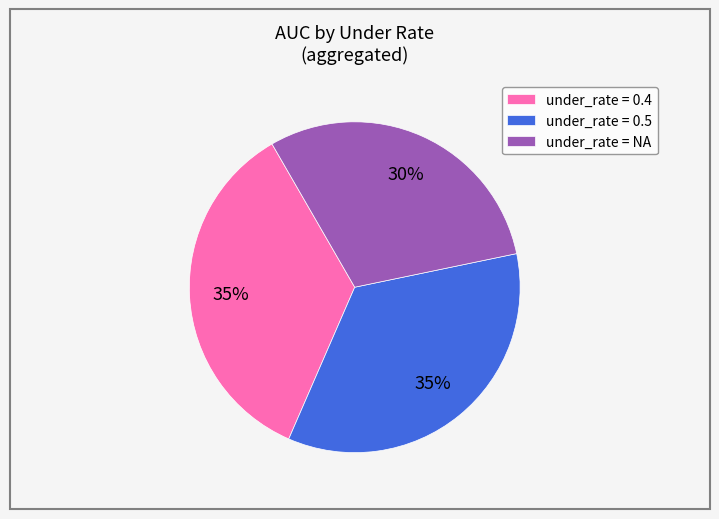

Count the number of slices in the pie.

3